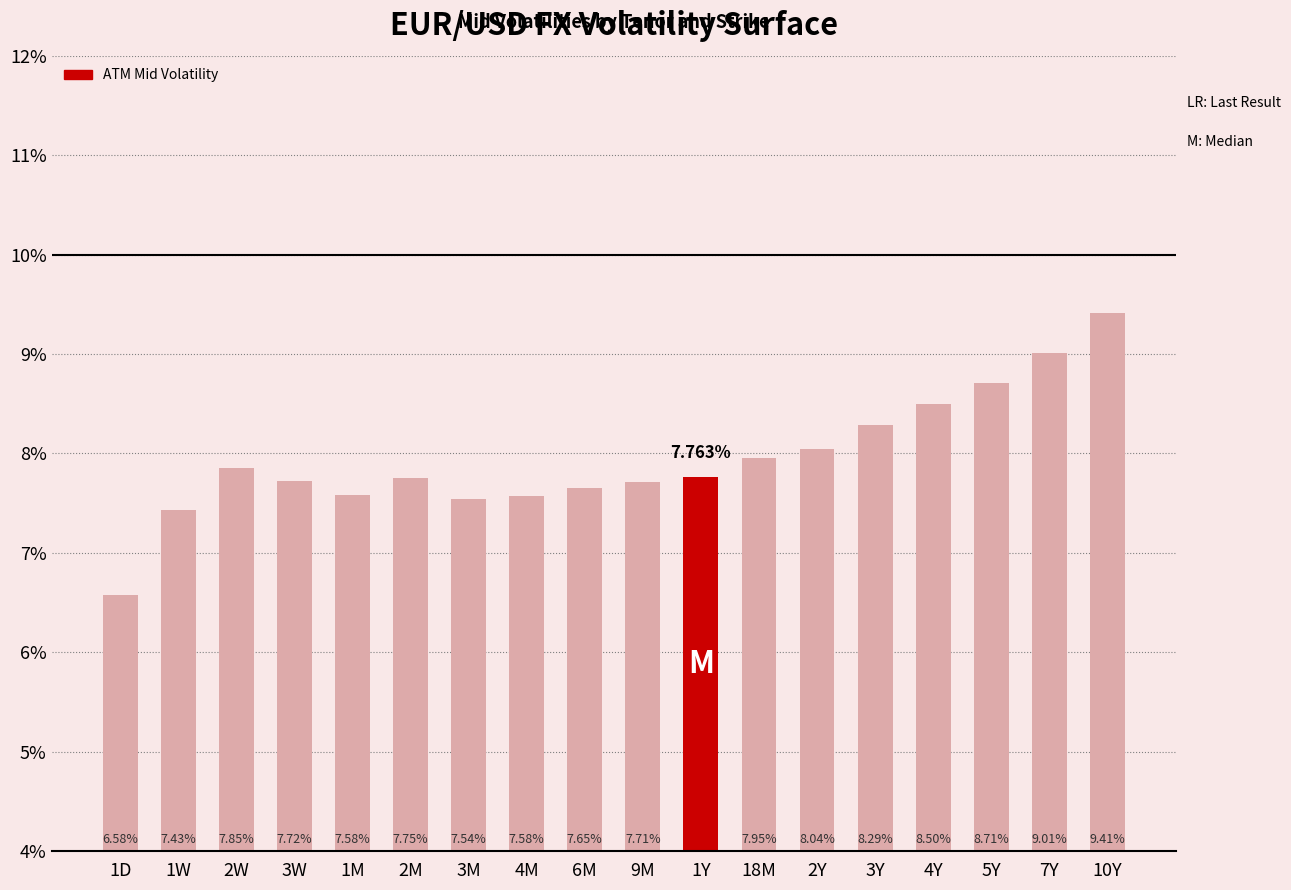

The value at 18M is 4.4. True or false?

False